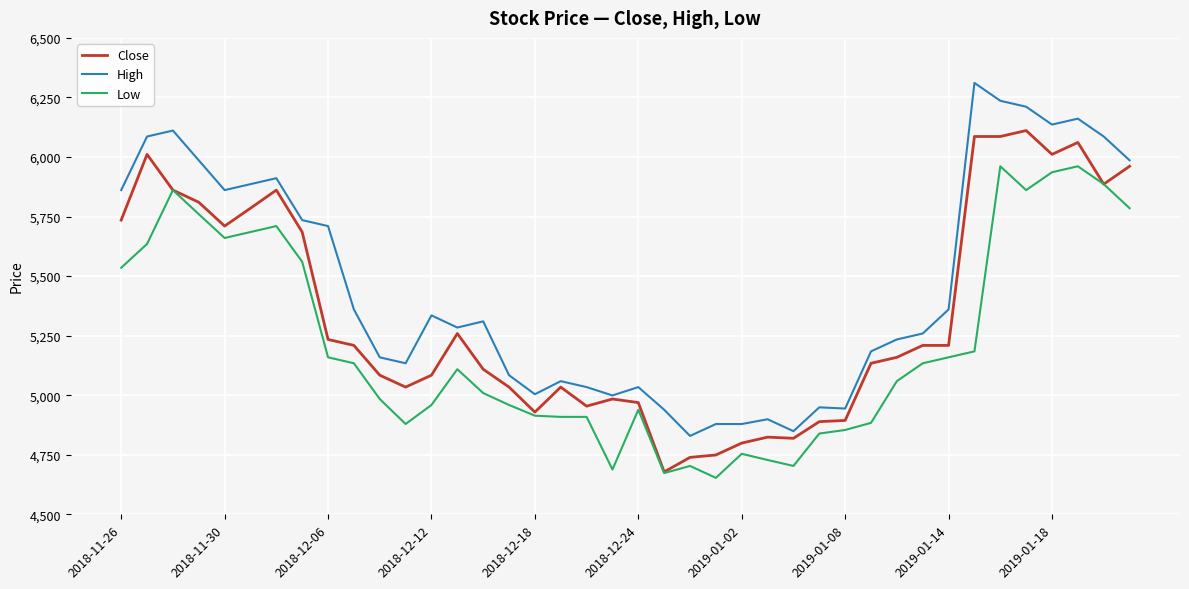

True or false: High and Low cross at least once.

False